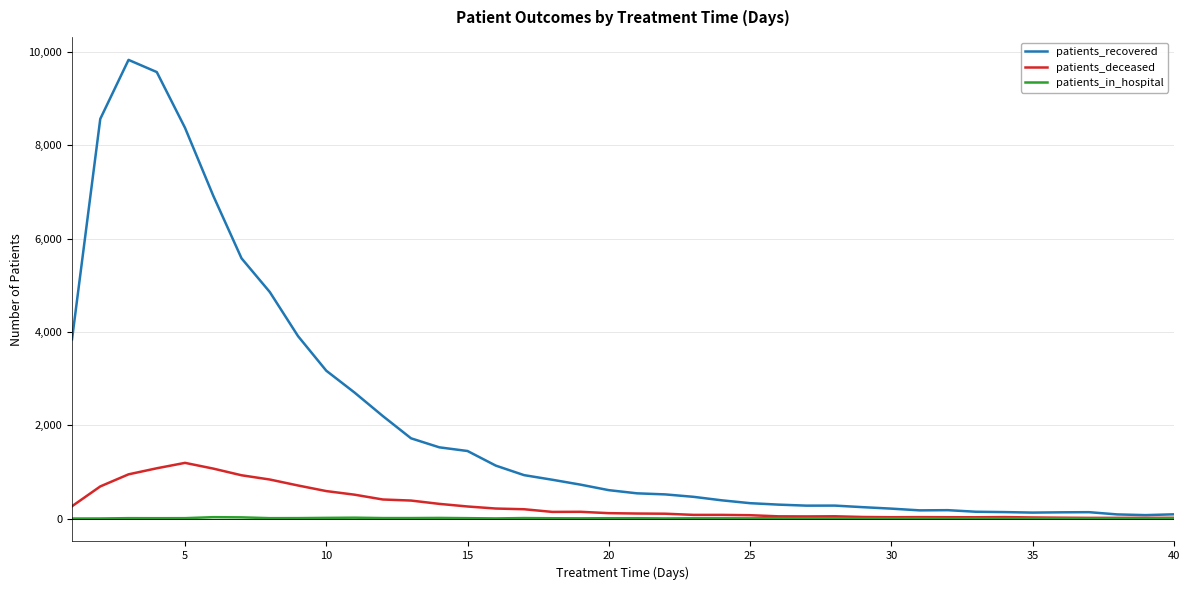

Rank the series by their maximum value, from highest to lowest.

patients_recovered, patients_deceased, patients_in_hospital